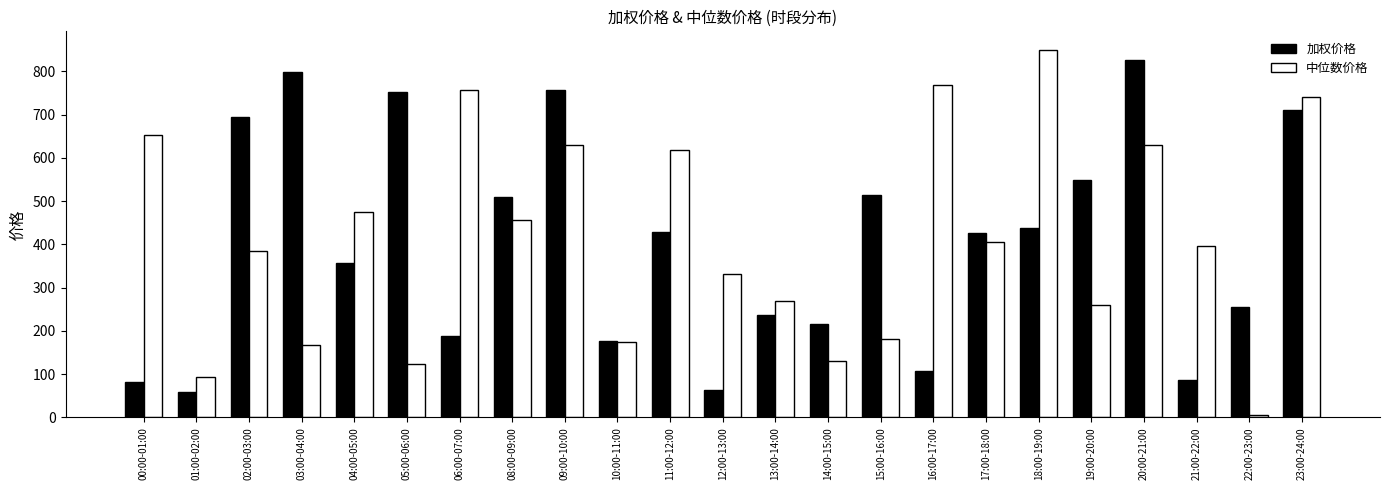

True or false: 加权价格 has a value of 693.7 at 02:00-03:00.

True